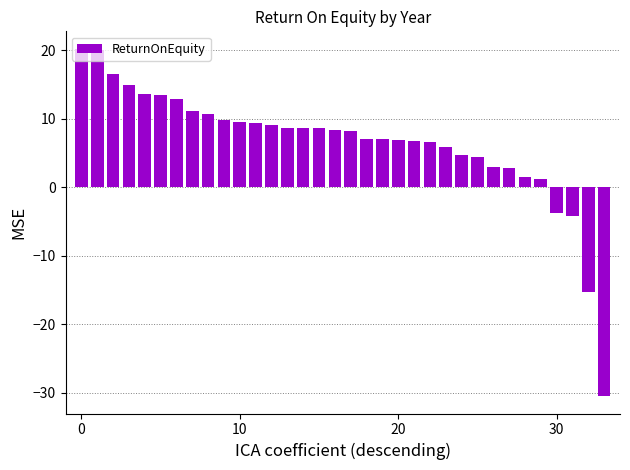

What is the sum of all values?

218.7